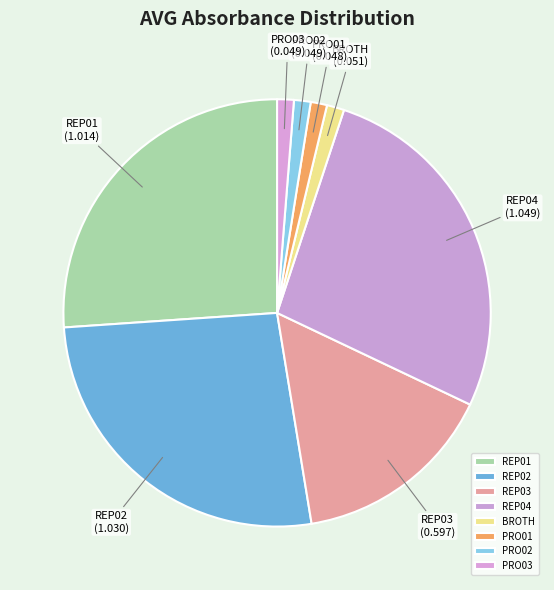

How many segments does this pie chart have?

8